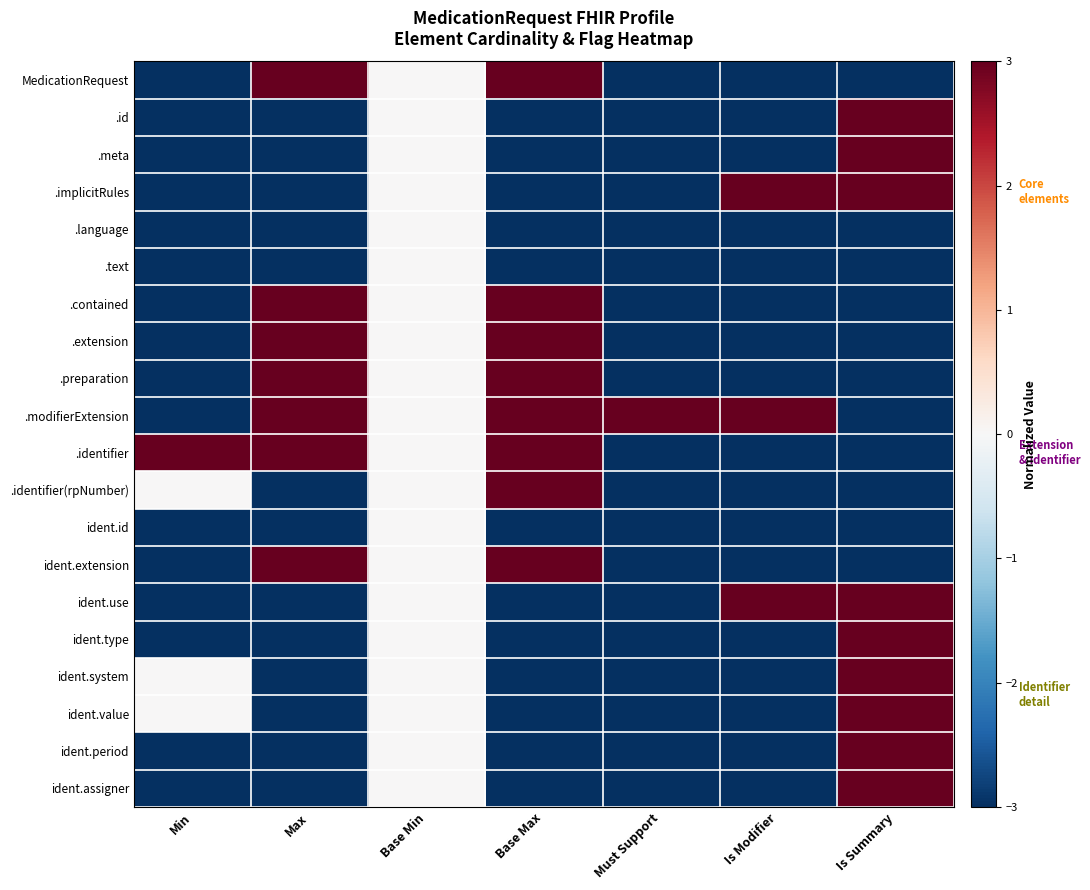

At Is Summary, list the series in order from smallest to largest.

MedicationRequest, .language, .text, .contained, .extension, .preparation, .modifierExtension, .identifier, .identifier(rpNumber), ident.id, ident.extension, .id, .meta, .implicitRules, ident.use, ident.type, ident.system, ident.value, ident.period, ident.assigner